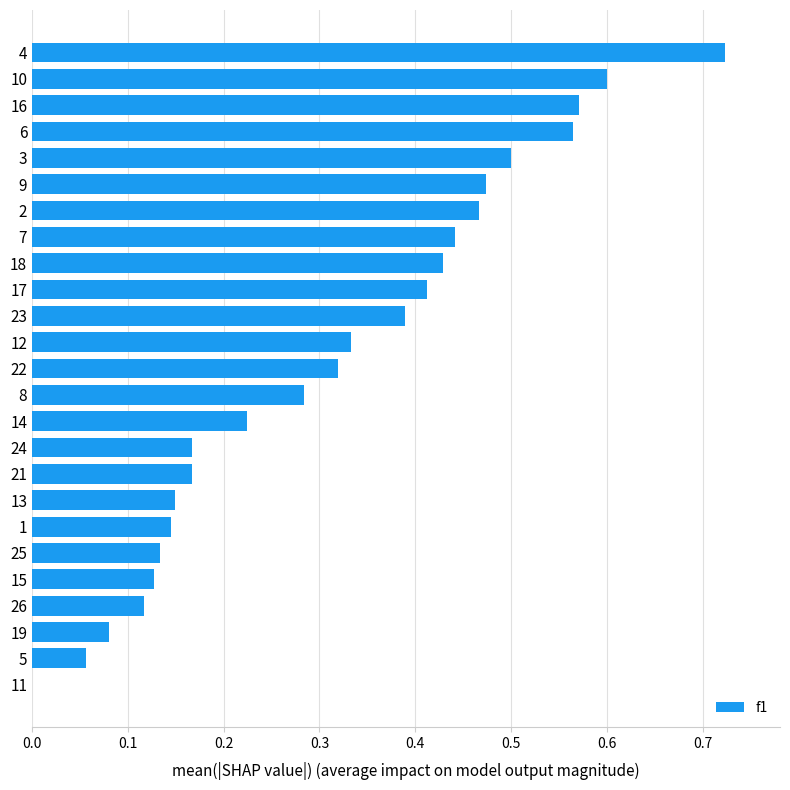

At which category does the chart reach its peak across all series?

4